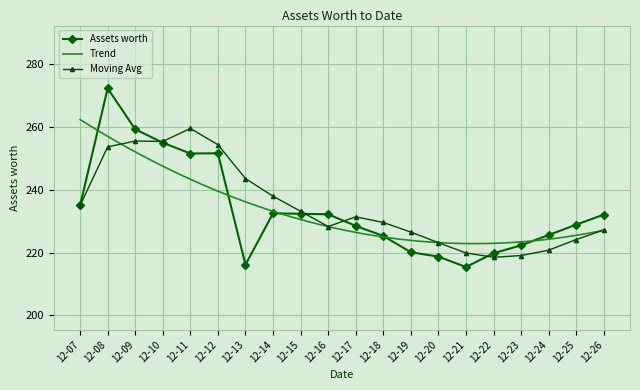

Is the value of Moving Avg at 12-23 greater than the value of Assets worth at 12-11?

No